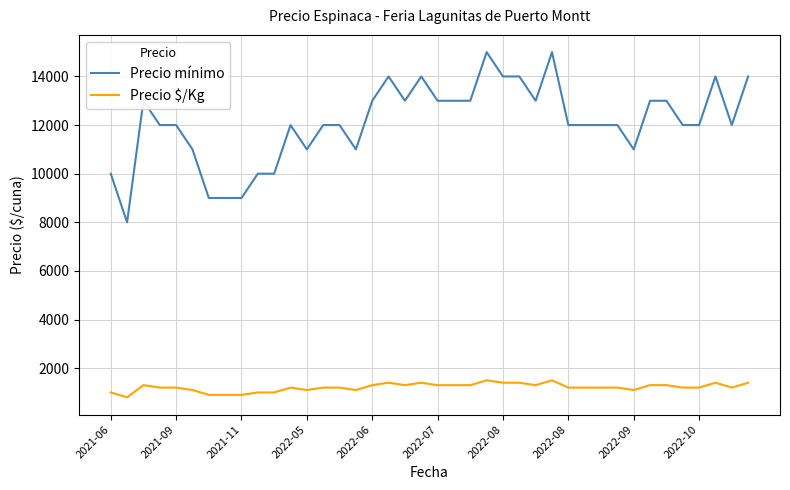

True or false: Precio $/Kg and Precio mínimo intersect in this chart.

False